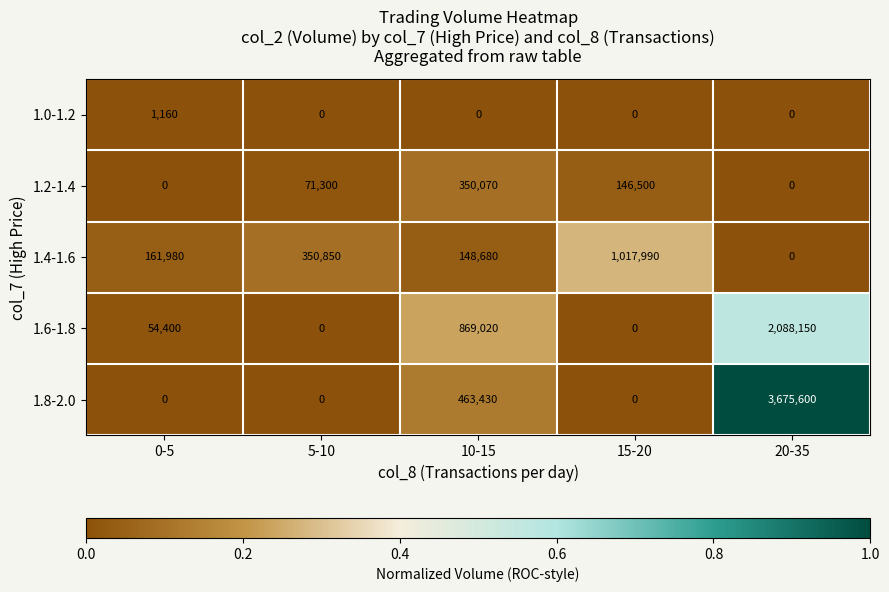

What is the difference between the maximum and minimum values in the 1.8-2.0 series?

3675600